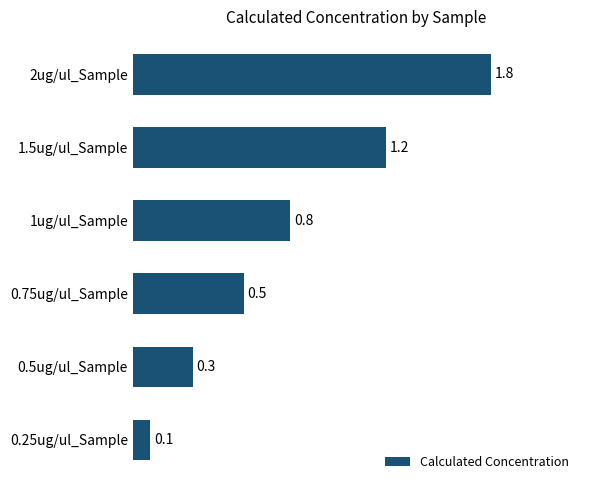

Is it true that the value at 2ug/ul_Sample is 1.8?

True